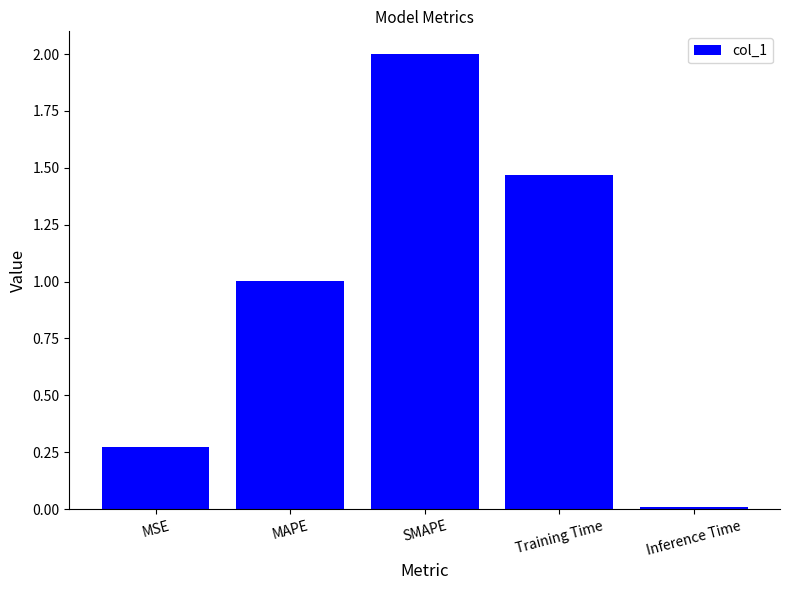

What is the difference between the second highest and second lowest values?

1.2